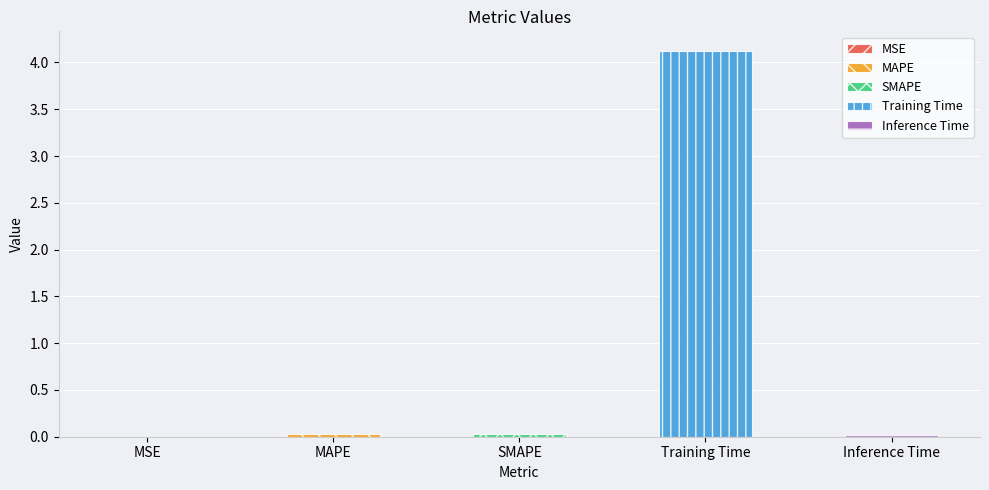

What is the maximum value shown in the chart?

4.1